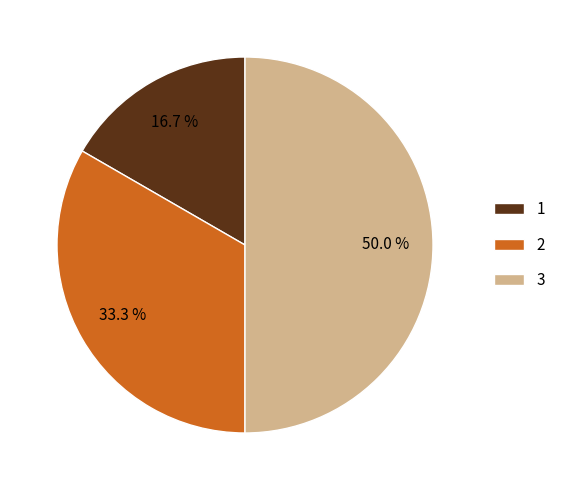

What percentage do 3 and 2 together represent?

83.3%